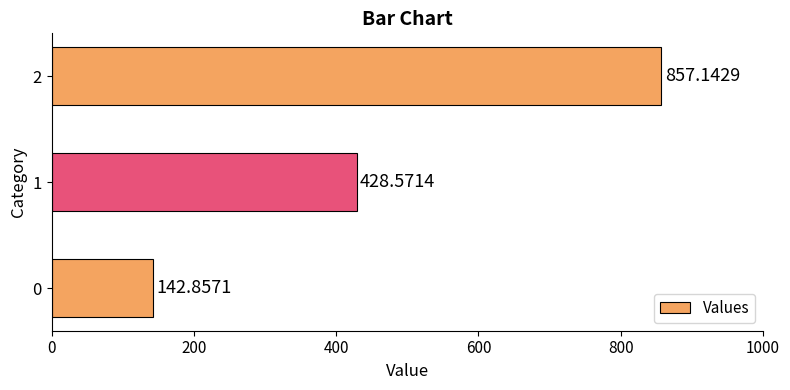

What is the greatest value displayed?

857.1